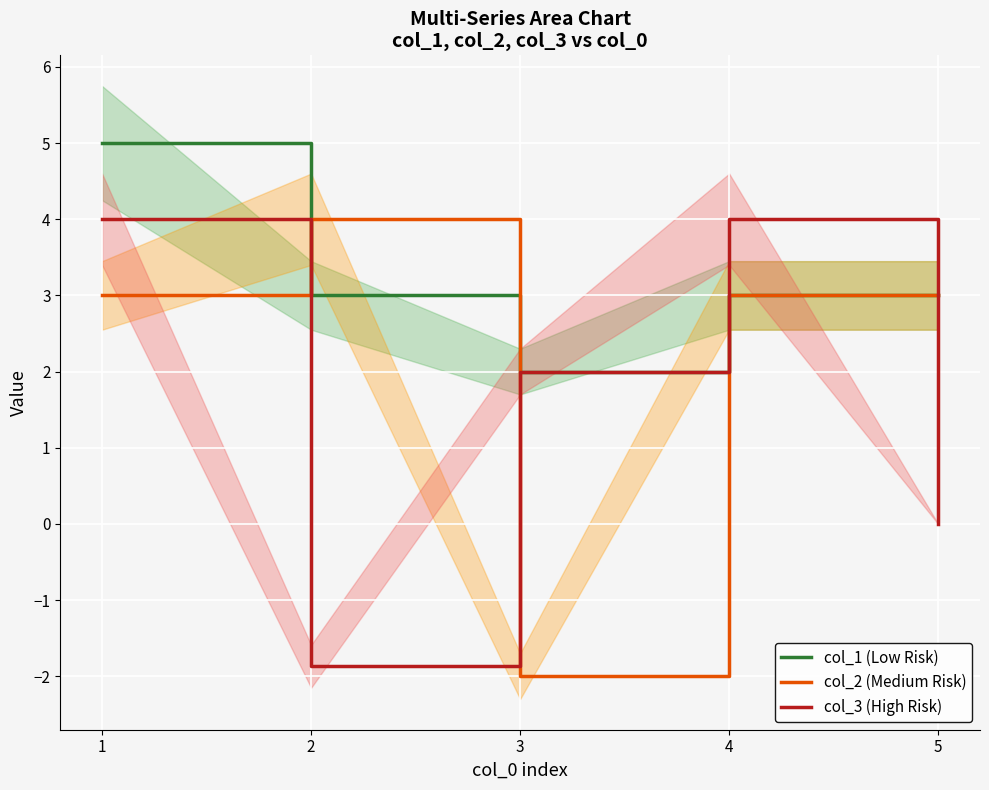

Where does the col_1 (Low Risk) series first go above 3?

1